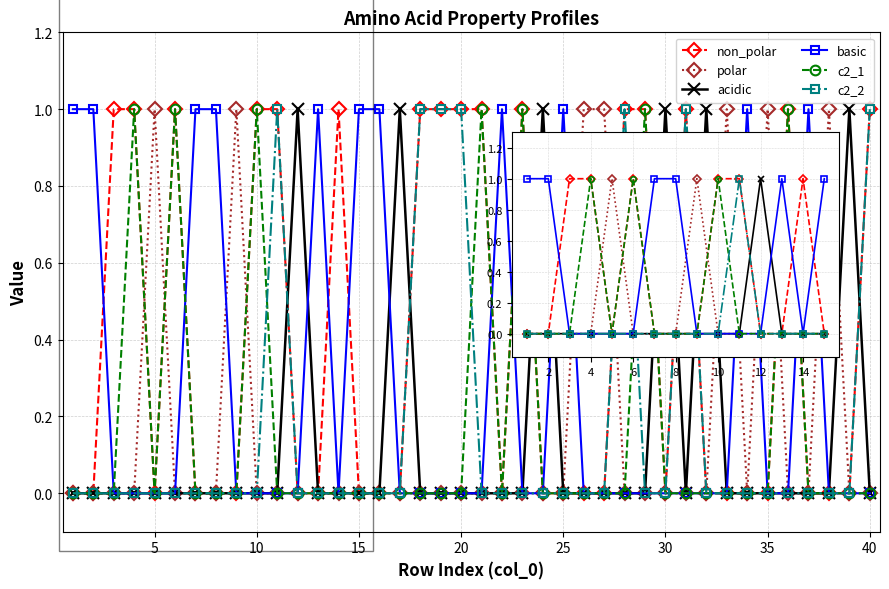

True or false: acidic and c2_2 cross at least once.

True